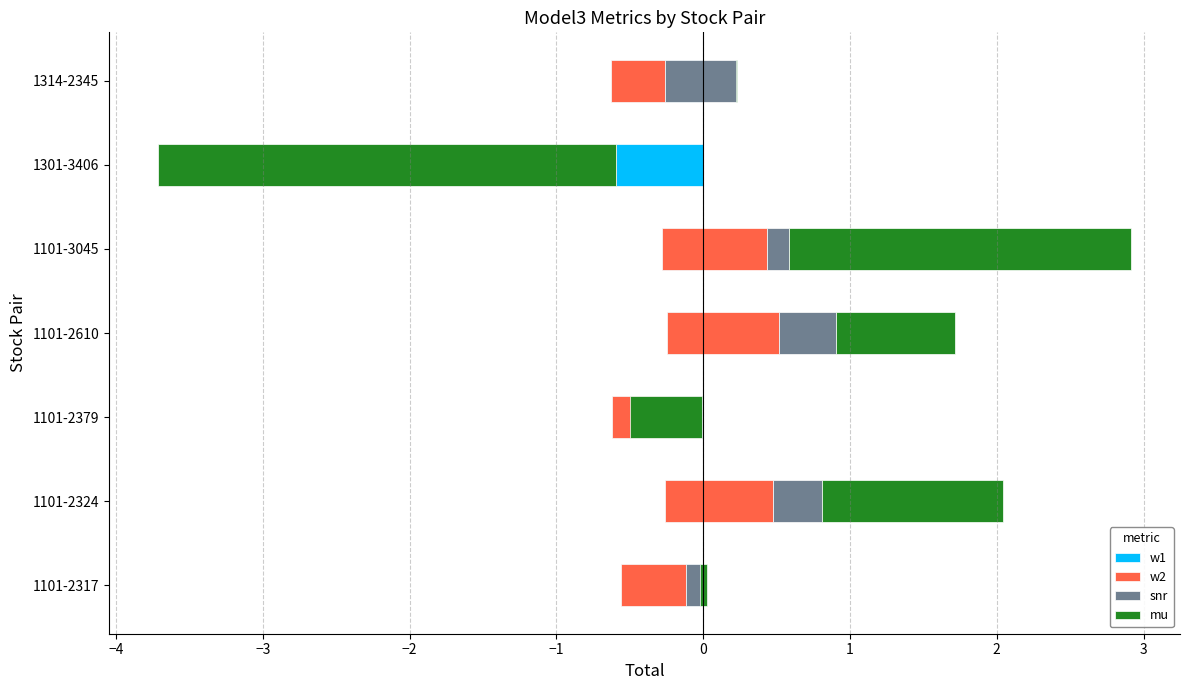

At how many categories does at least one series exceed -2?

7